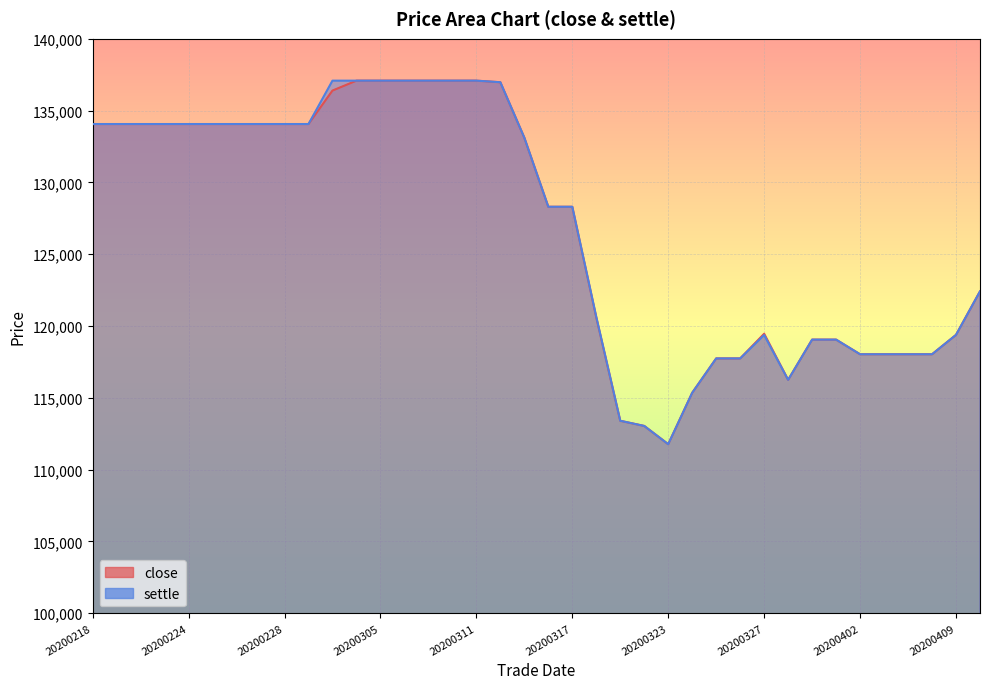

Is it true that settle equals 113040 at 20200320?

True